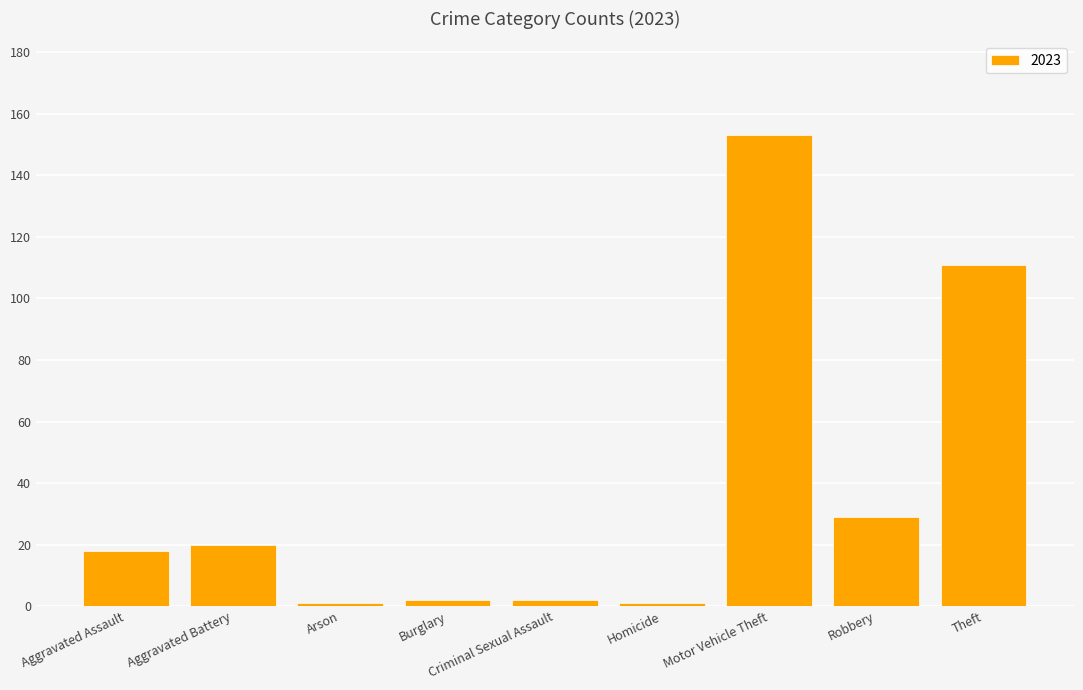

Between Aggravated Battery and Robbery, which is larger?

Robbery